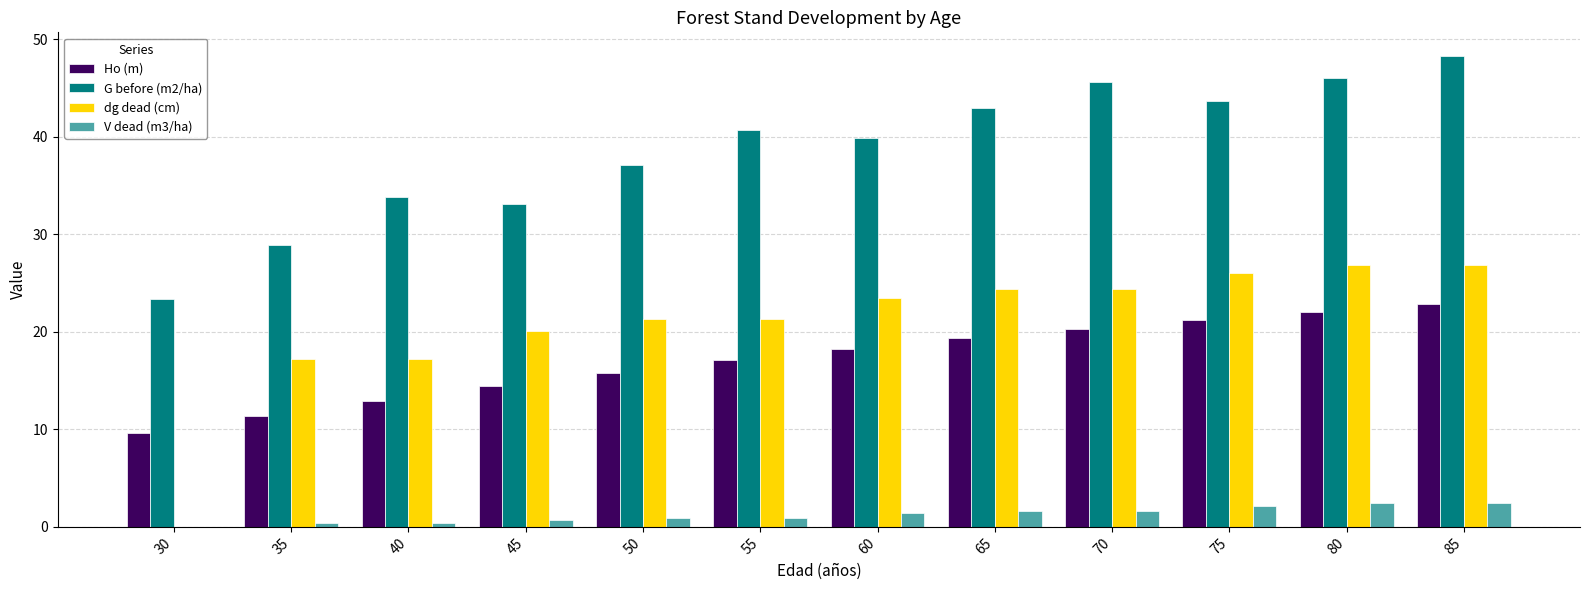

How many groups of bars are there?

12